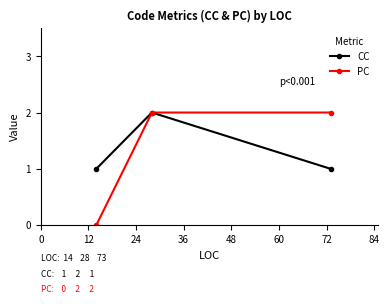

What are all the series names shown in the legend?

CC, PC